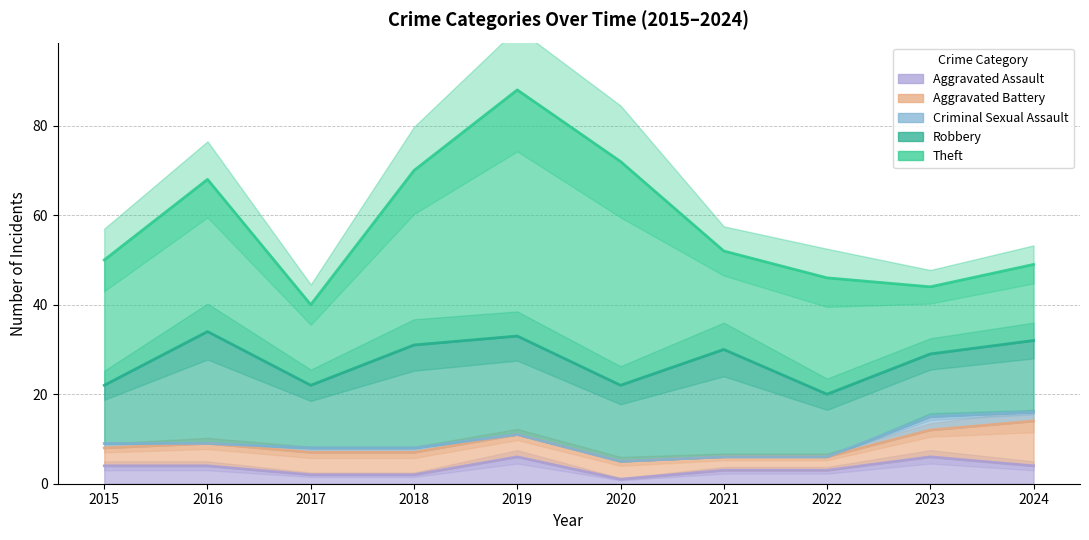

At which label does Criminal Sexual Assault reach its peak?

2024